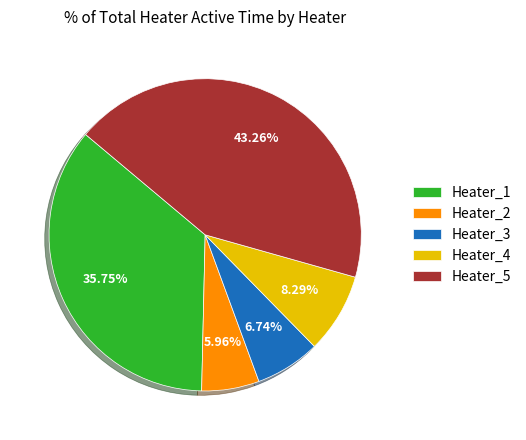

To the nearest percent, what is the difference between the largest and smallest slice percentages?

37%